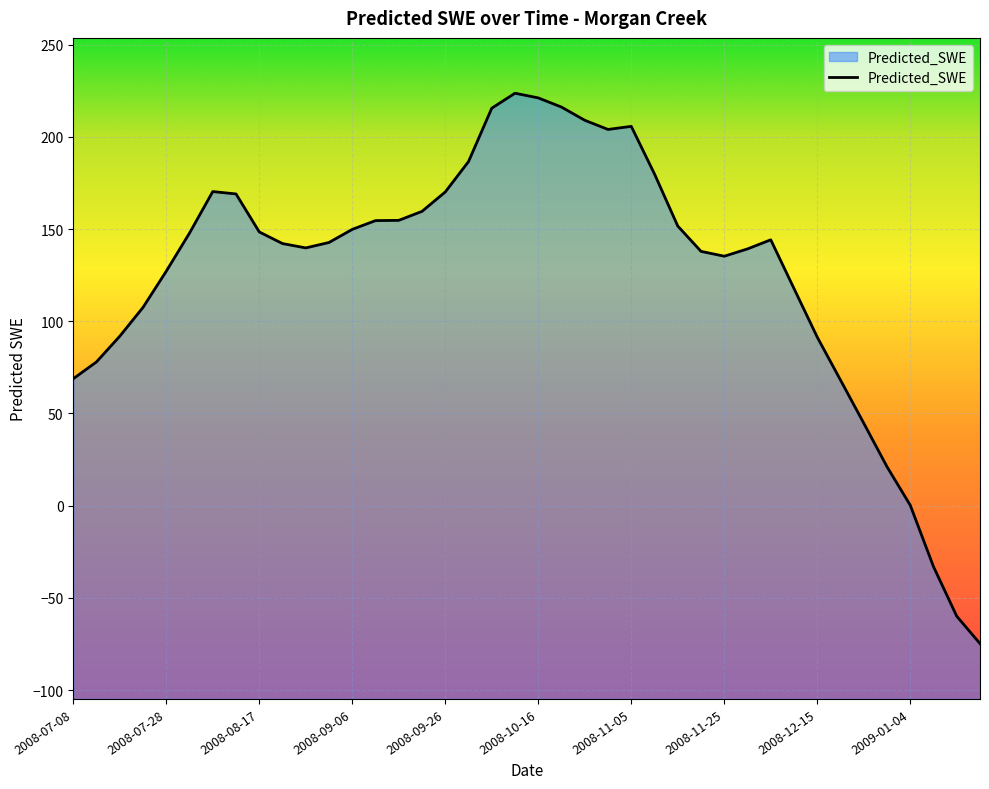

How many lines are shown in the chart?

1